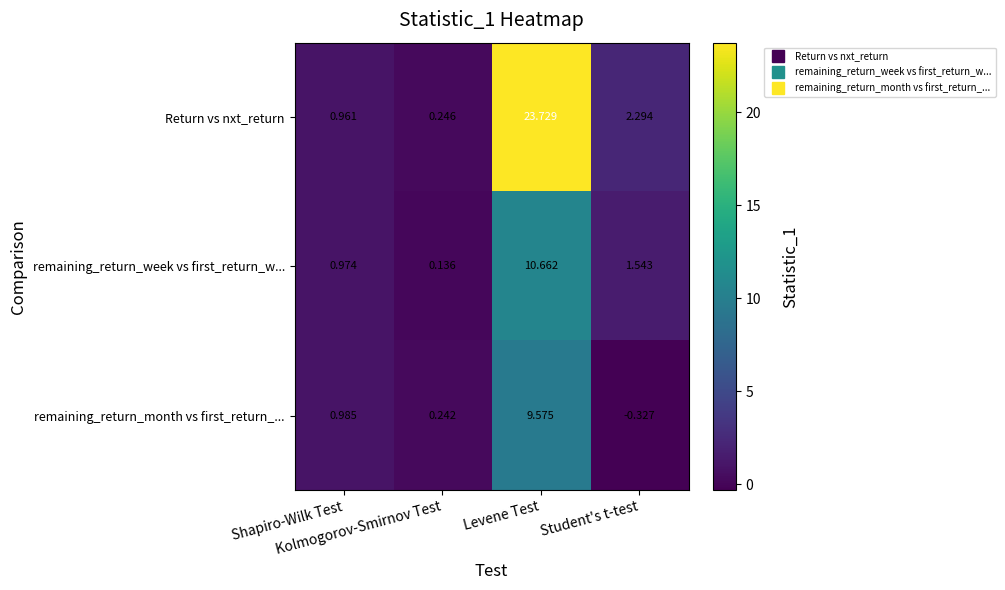

Count the number of data series in this chart.

3